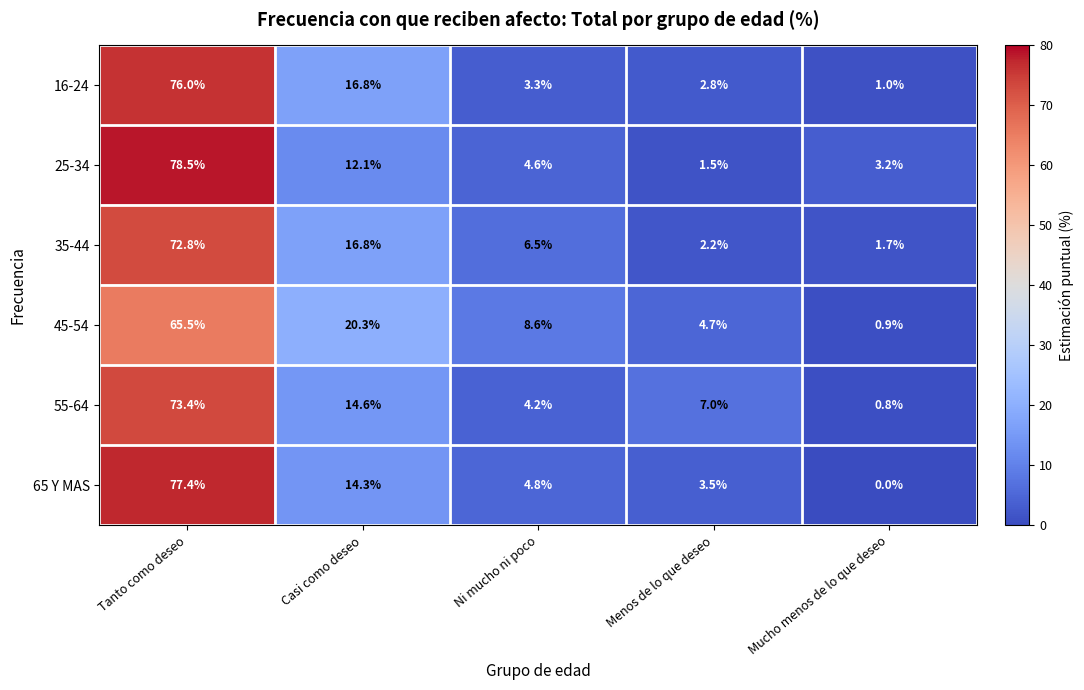

Reading left to right, list all the values displayed in this chart.

16-24: 76.0	16.8	3.3	2.8	1.0
25-34: 78.5	12.1	4.6	1.5	3.2
35-44: 72.8	16.8	6.5	2.2	1.7
45-54: 65.5	20.3	8.6	4.7	0.9
55-64: 73.4	14.6	4.2	7.0	0.8
65 Y MAS: 77.4	14.3	4.8	3.5	0.0